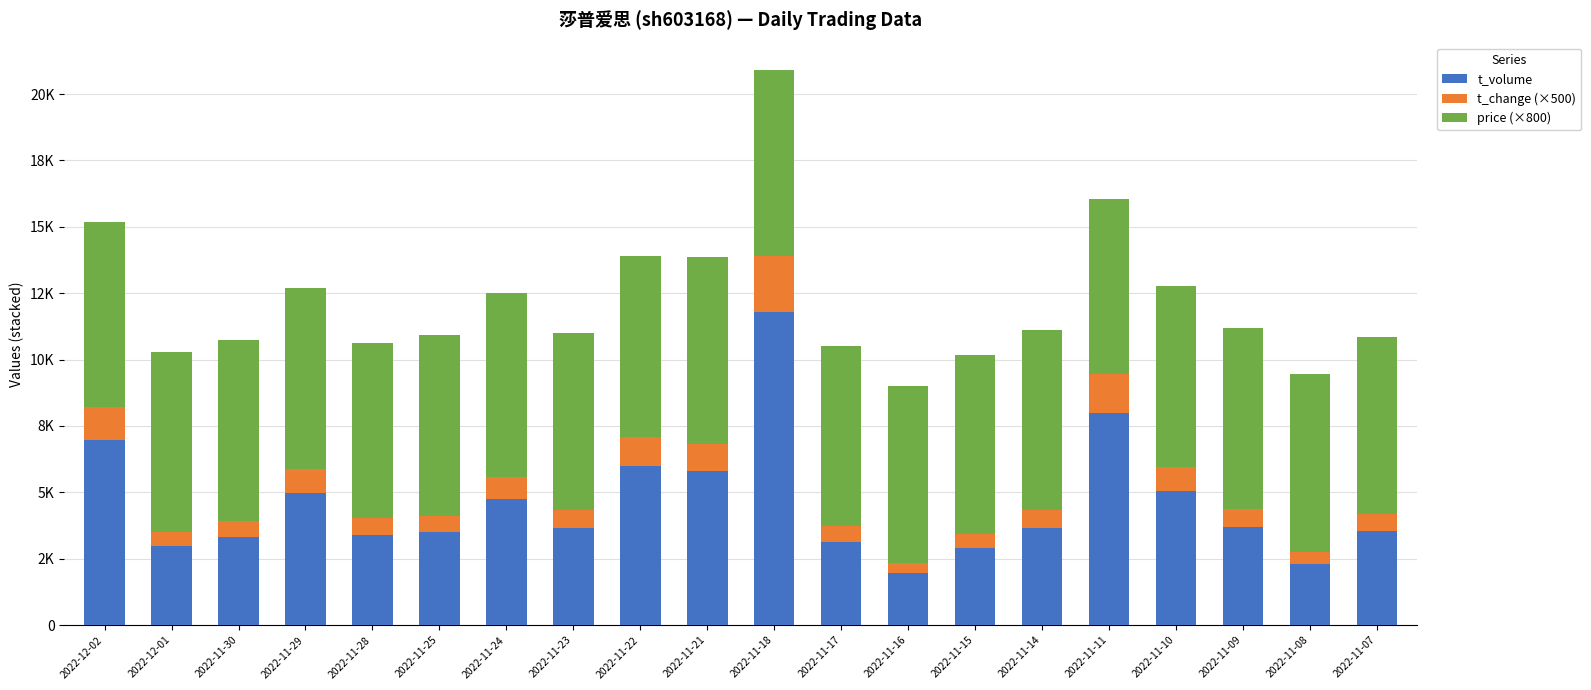

What is the difference between the maximum and minimum values in the t_change (×500) series?

1740